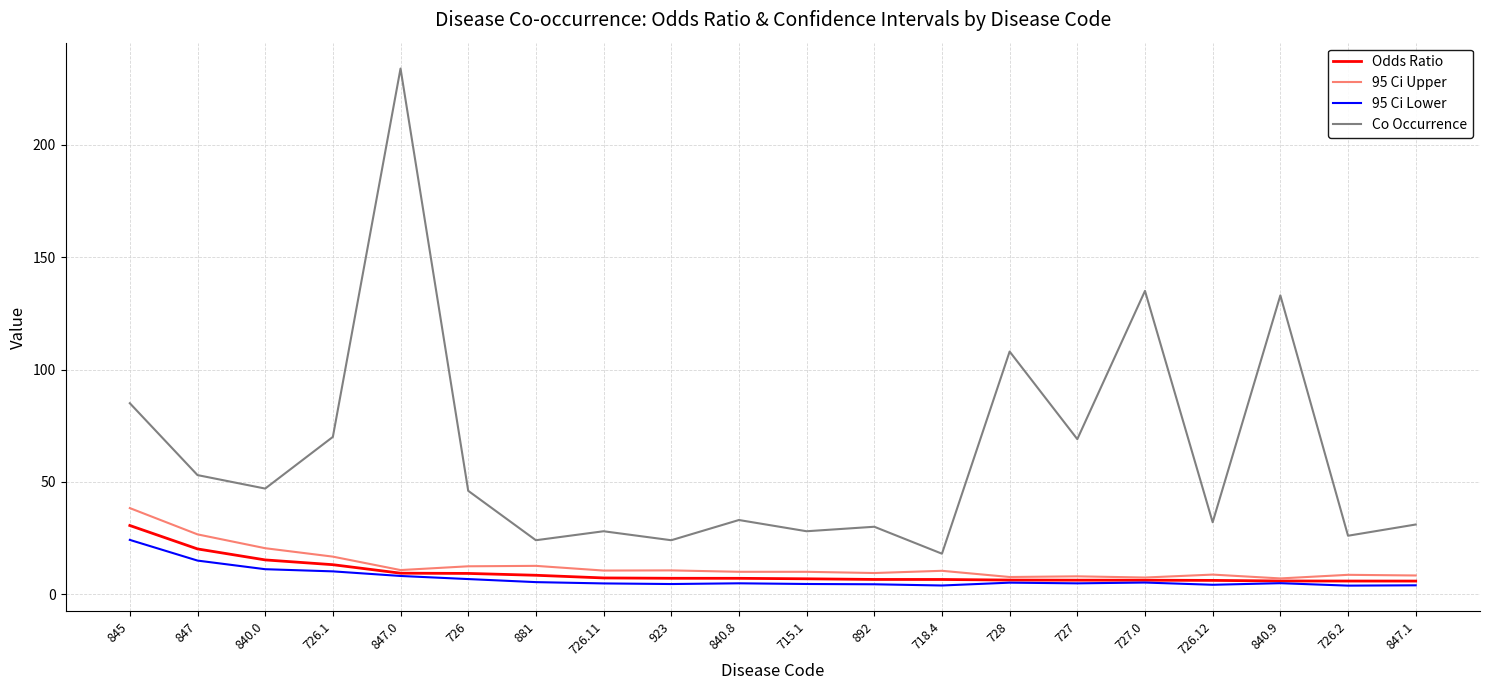

Which series has the largest range (max minus min)?

Co Occurrence